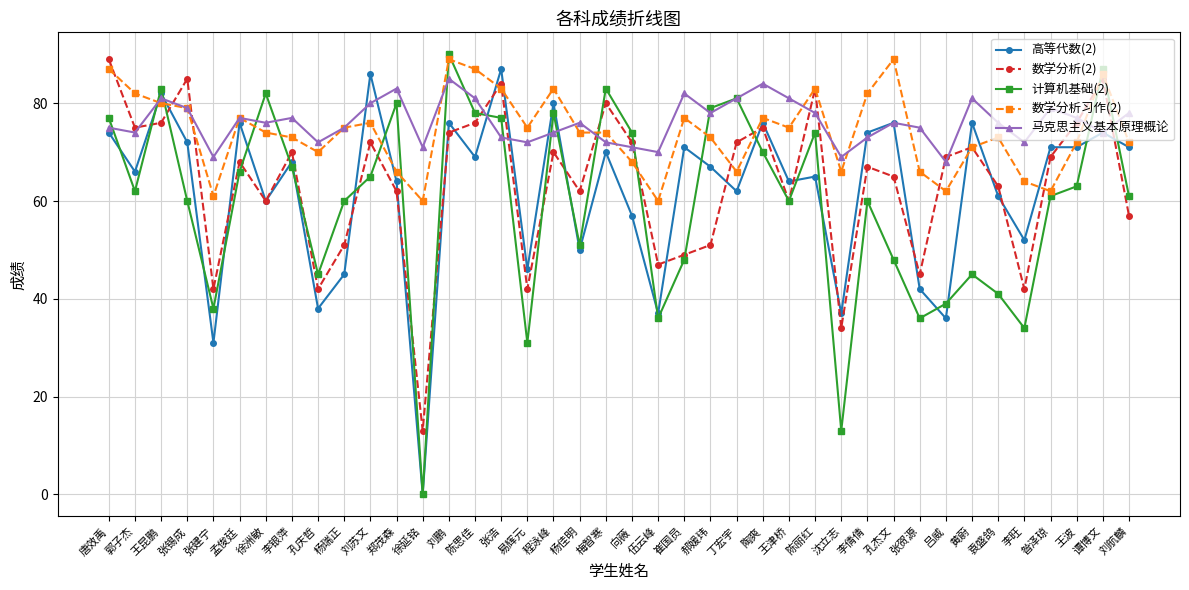

What is the minimum value for 马克思主义基本原理概论?

68